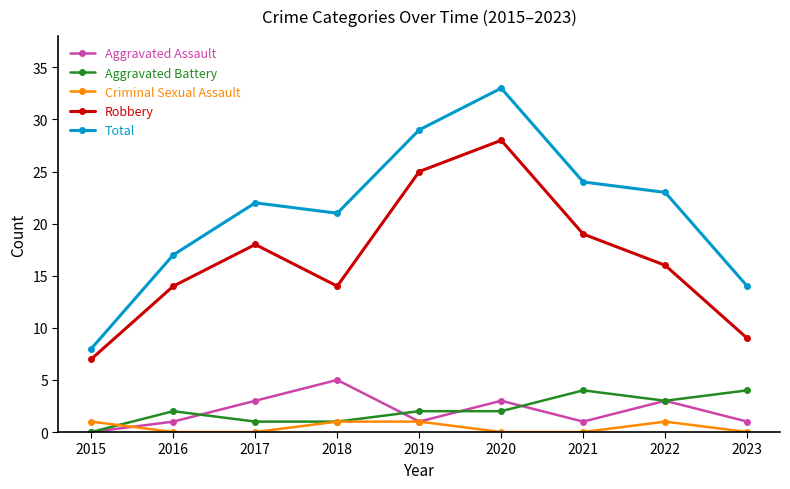

Is it true that Aggravated Battery equals -3 at 2015?

False